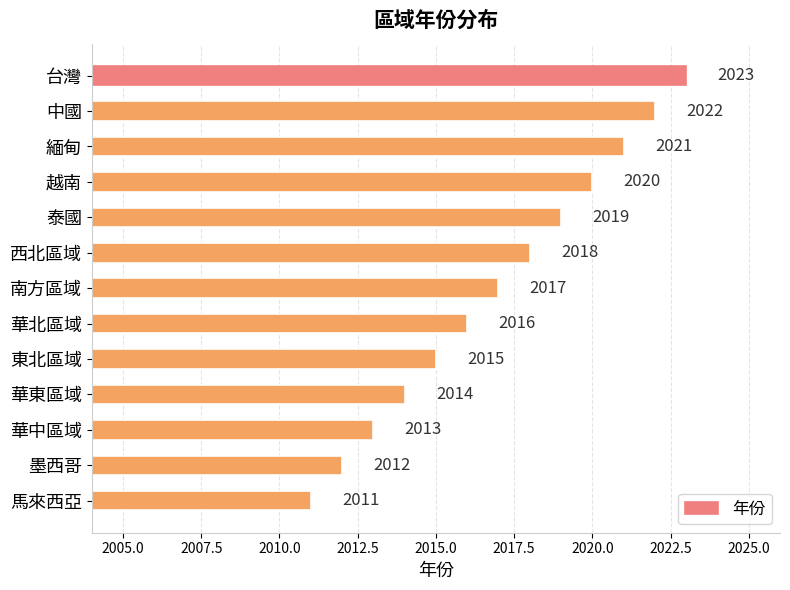

What is the smallest value displayed?

2011